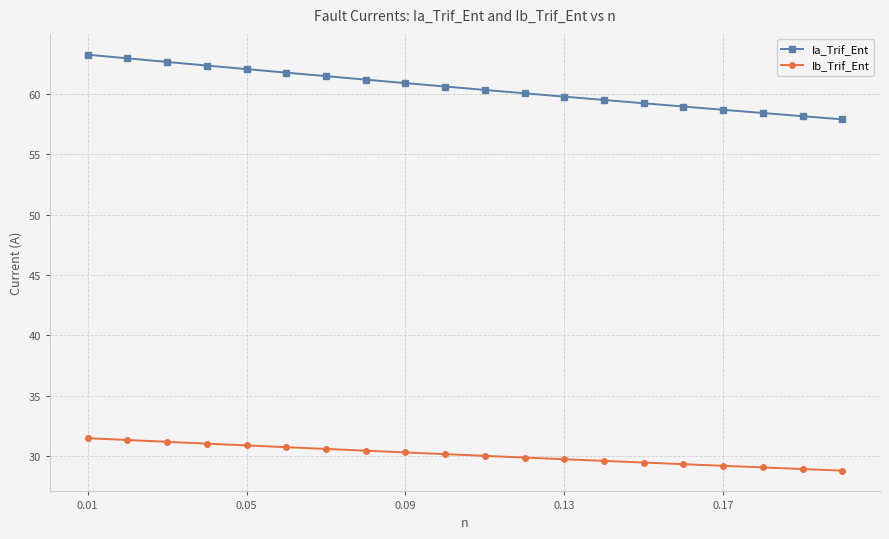

At how many categories does at least one series exceed 56?

20